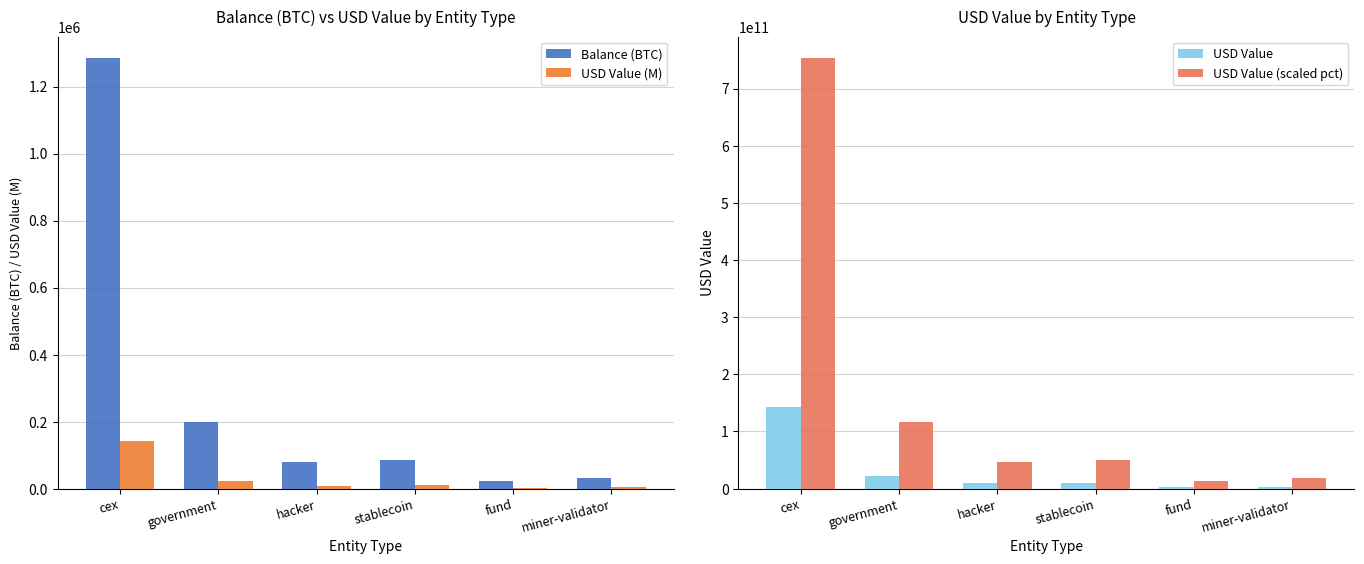

Is the value of USD Value (M) at government greater than the value of Balance (BTC) at government?

No